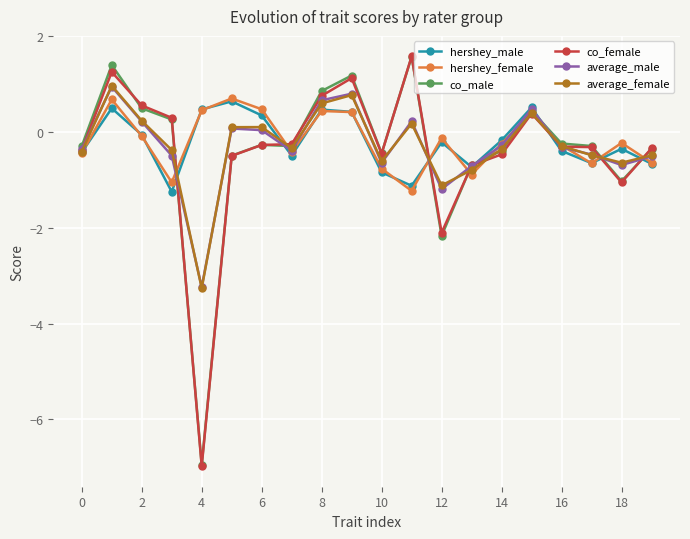

At how many categories does at least one series exceed -6?

20